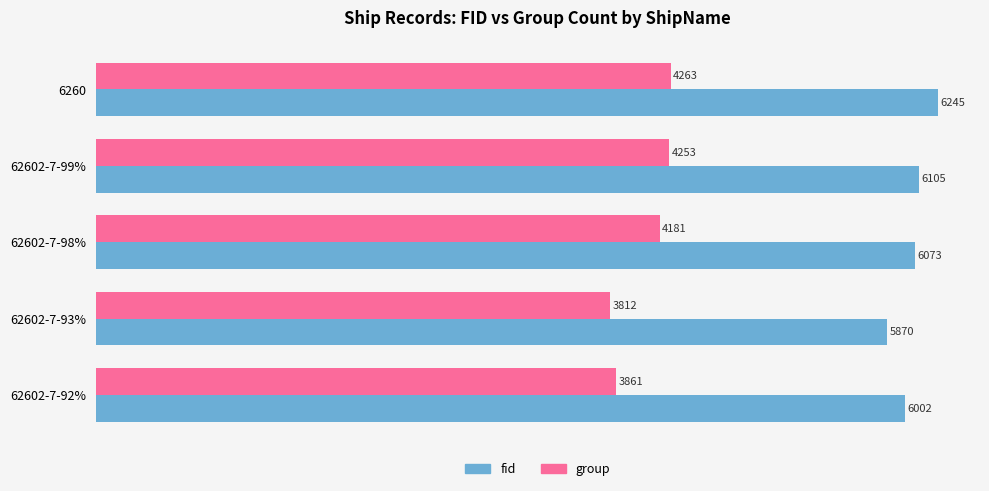

At how many categories does at least one series exceed 4486?

5